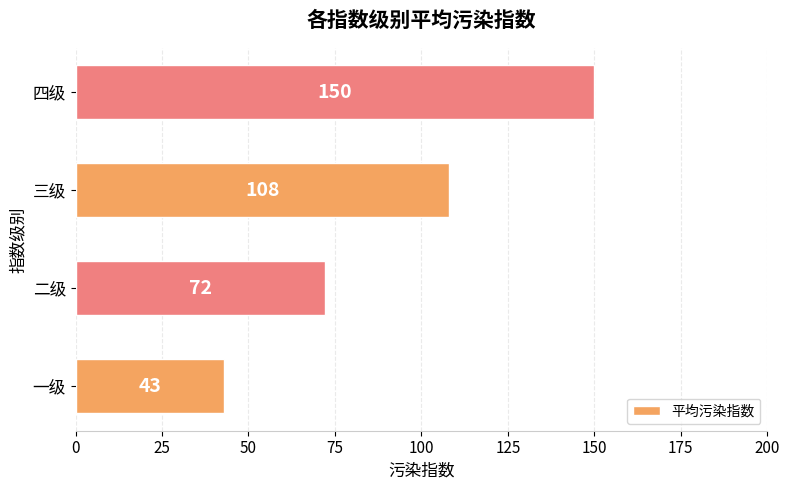

At which category does the chart reach its peak across all series?

四级